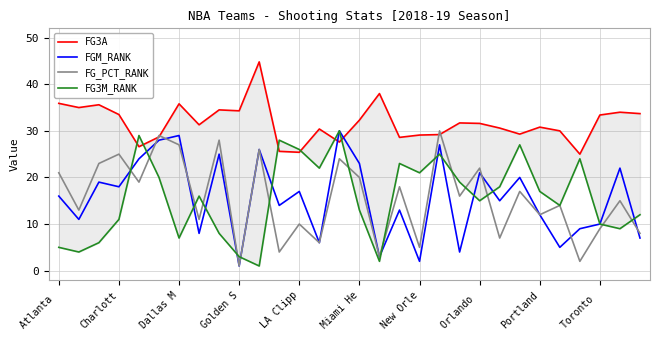

Is it true that FGM_RANK equals 29 at Dallas M?

True